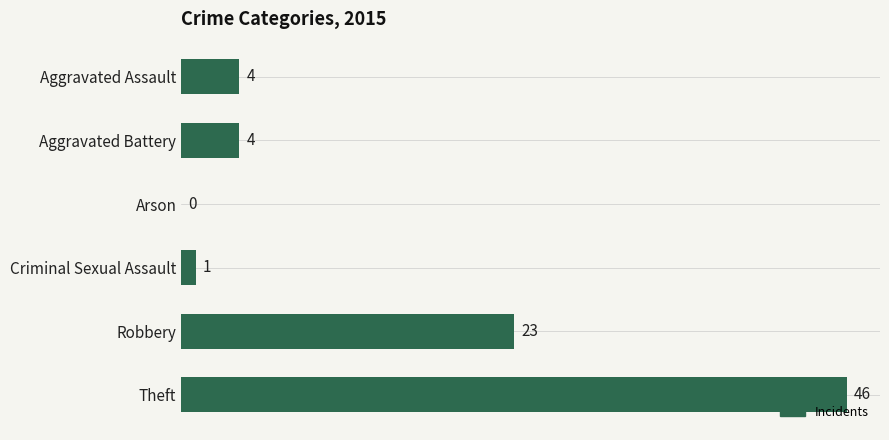

Which category has the highest value across all series?

Theft